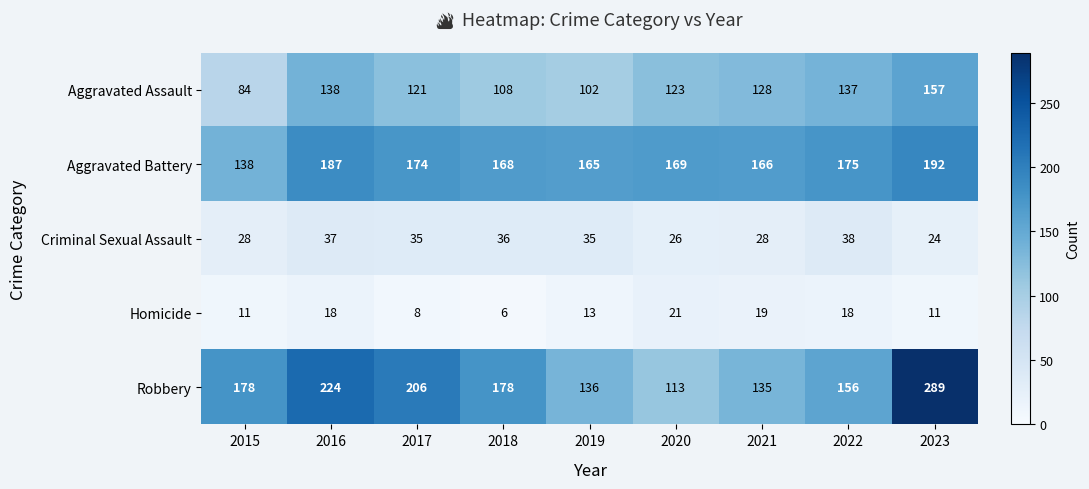

At how many categories does at least one series exceed 281?

1